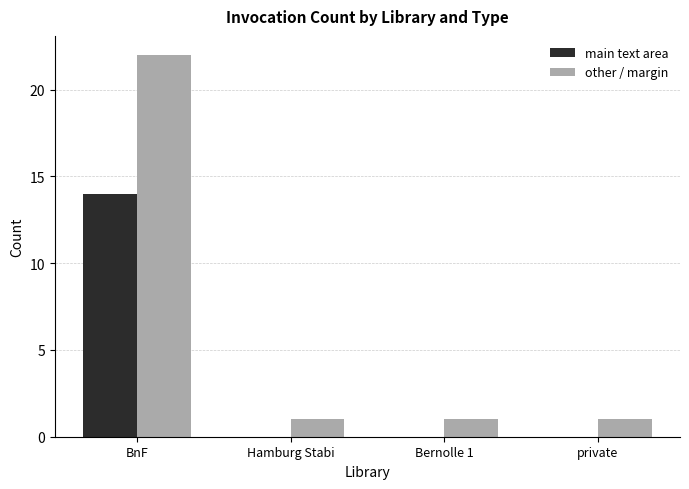

At which category is the sum across all series the highest?

BnF